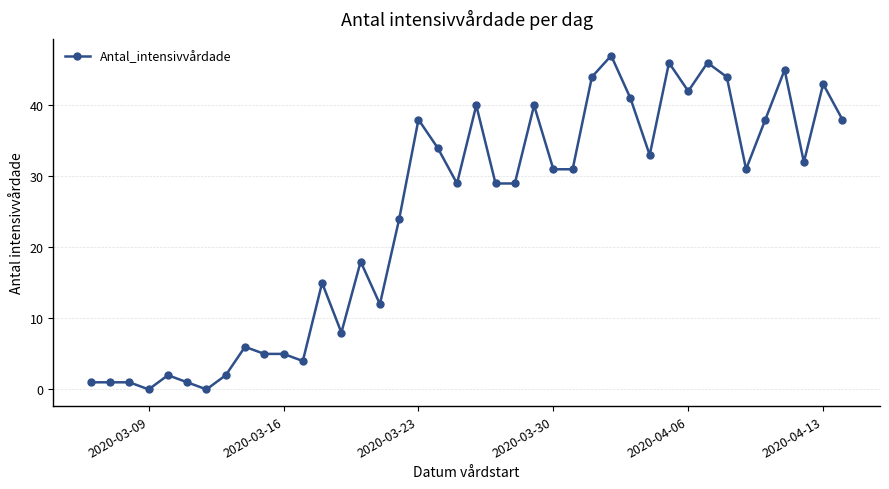

What is the greatest value displayed?

47